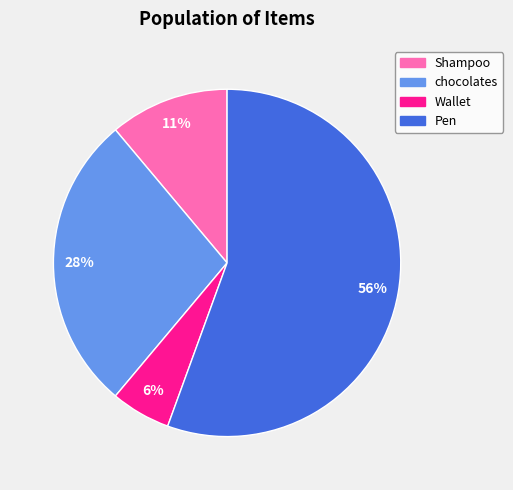

Does any single category account for the majority?

Yes